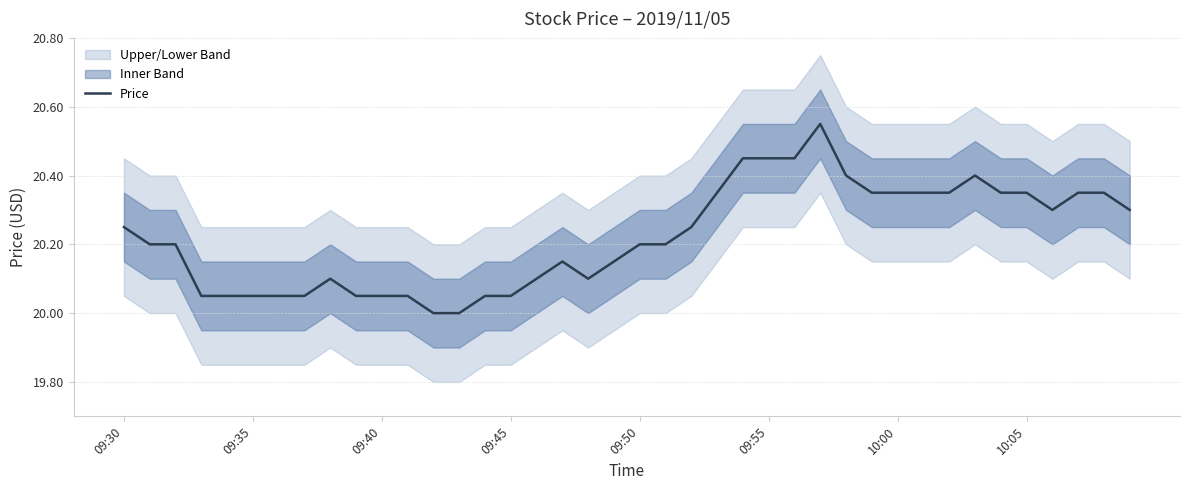

What is the value of the 31st point from the left?

20.4